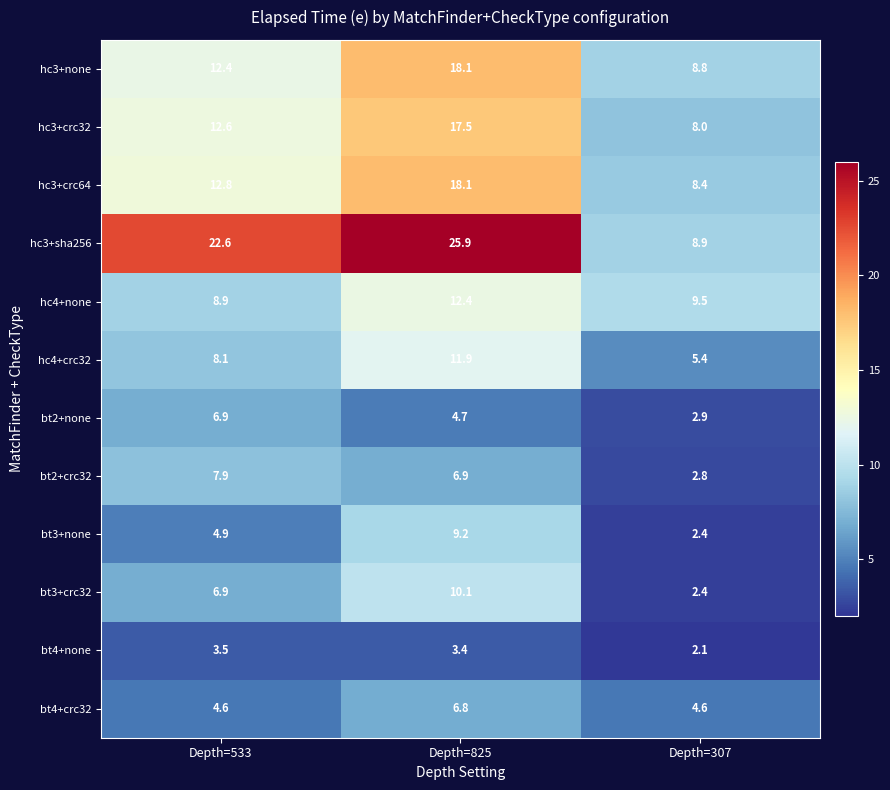

True or false: hc4+none has a value of 6.0 at Depth=533.

False